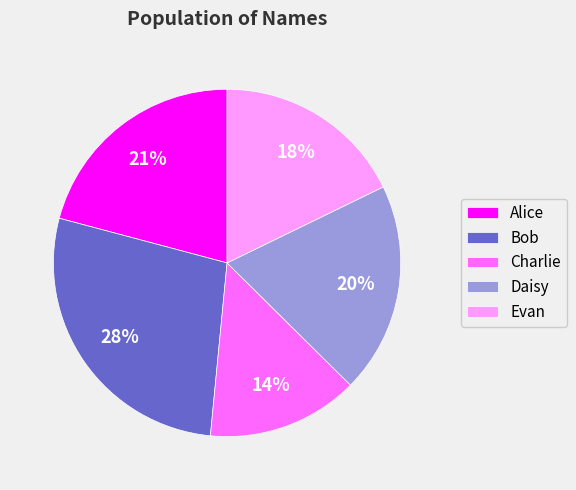

Count the number of slices in the pie.

5